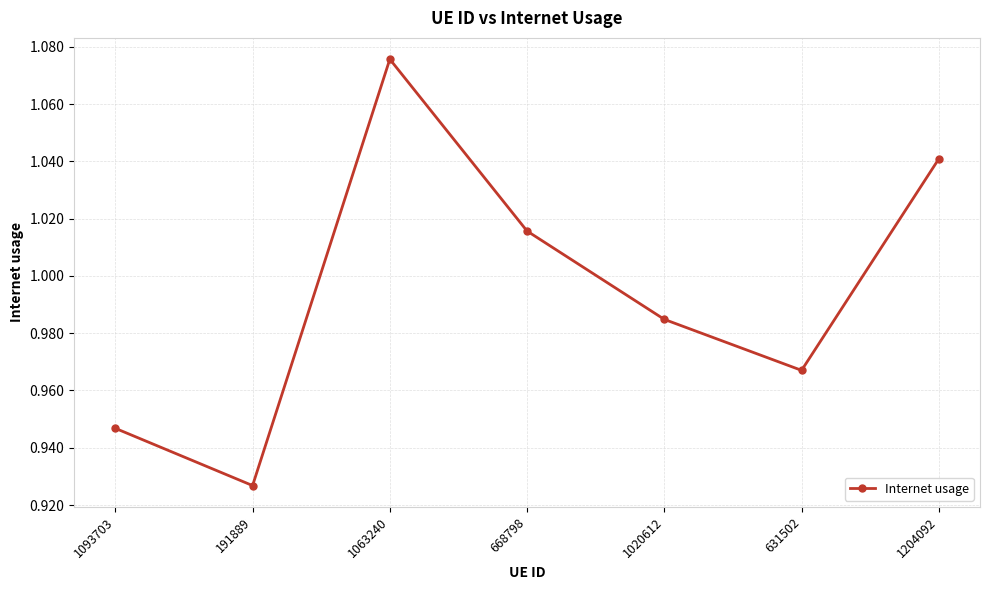

Count the values in the range 0 to 1.

4